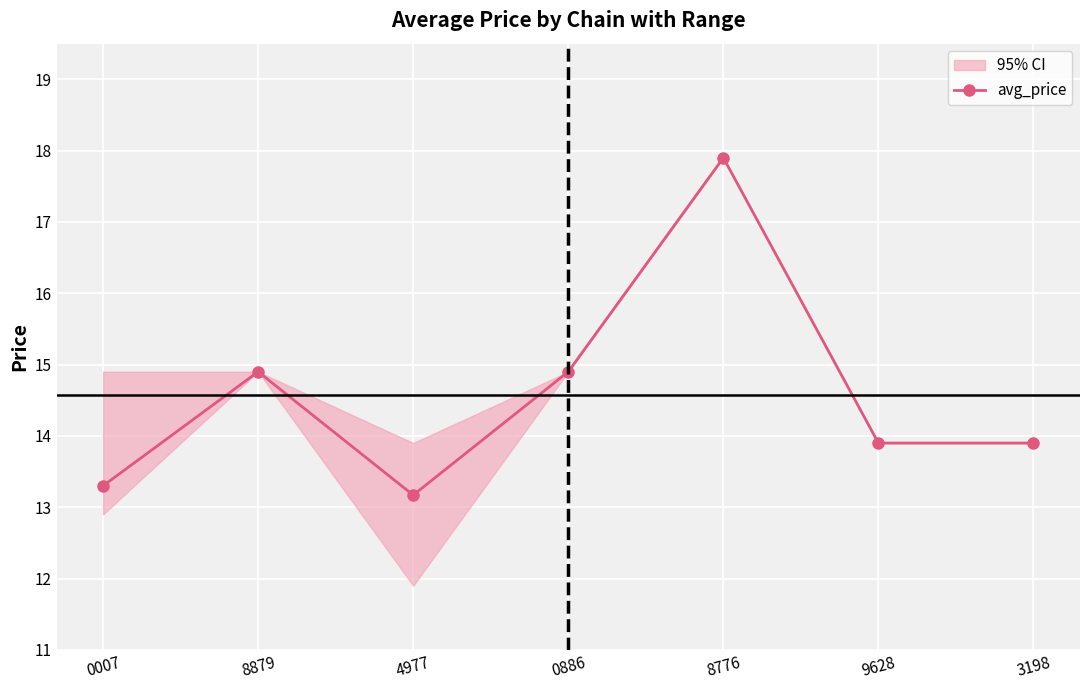

What is the approximate value at 9628?

13.9